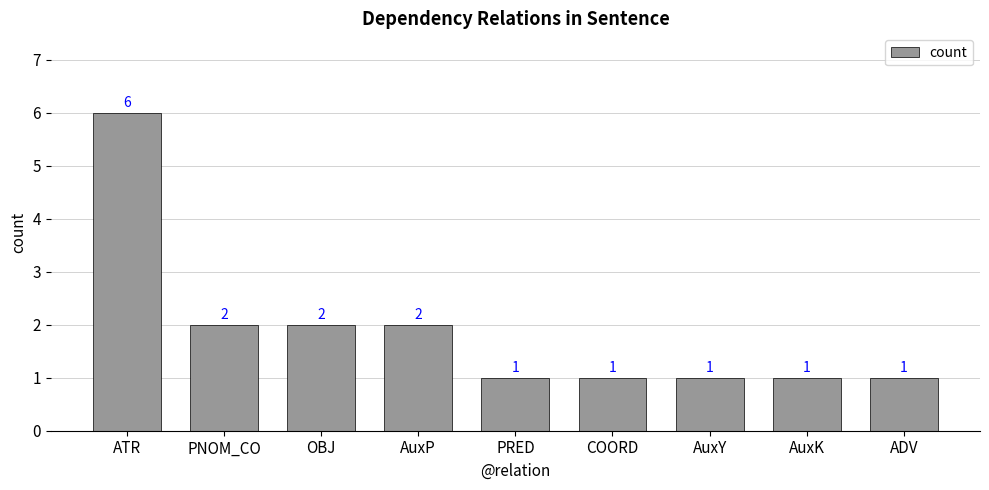

Are the bars horizontal?

No